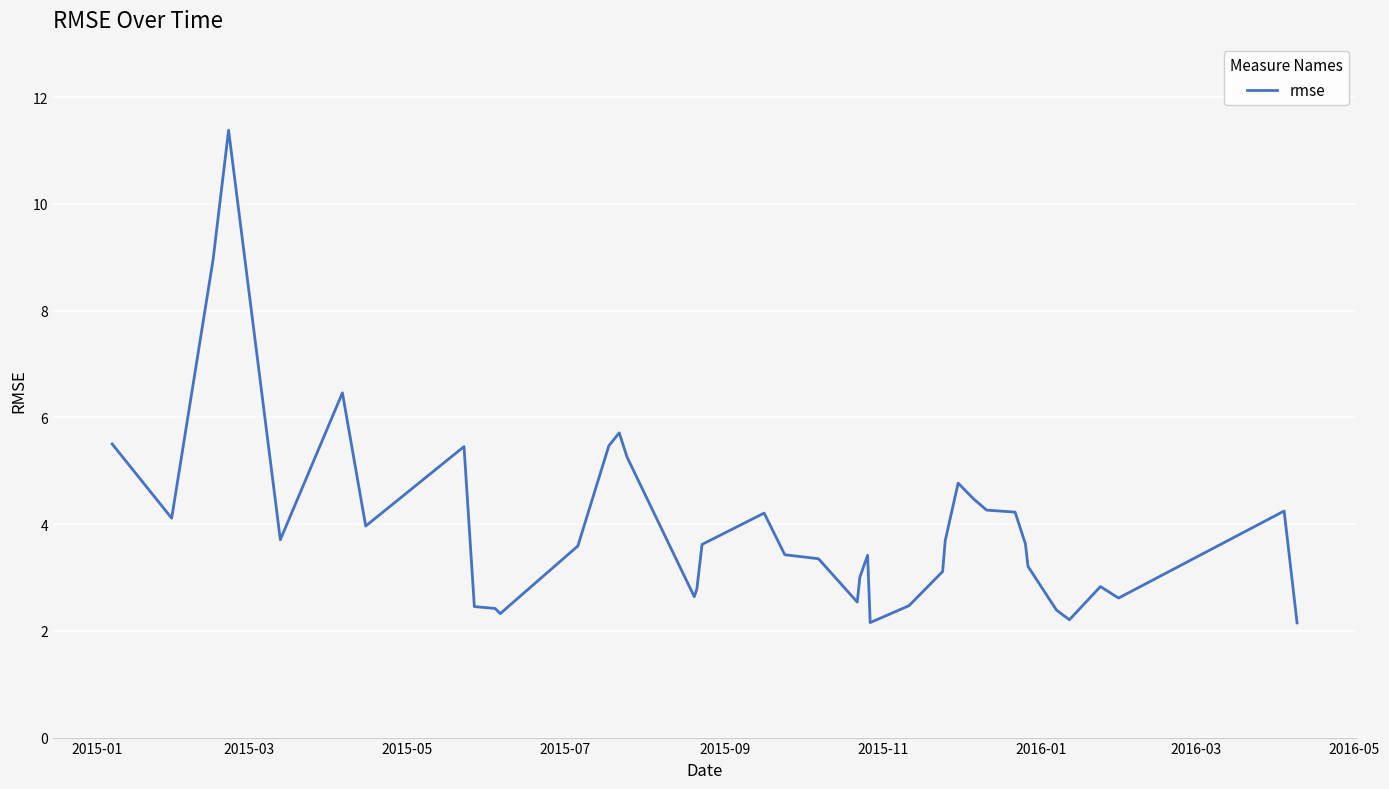

What is the greatest value displayed?

11.4